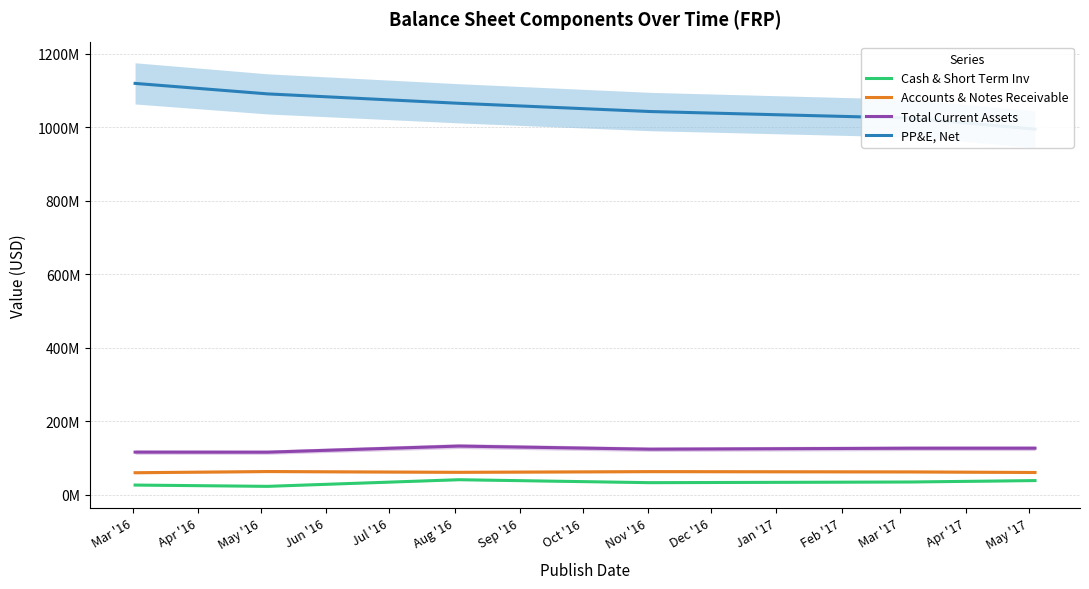

True or false: Cash & Short Term Inv and Accounts & Notes Receivable intersect in this chart.

False